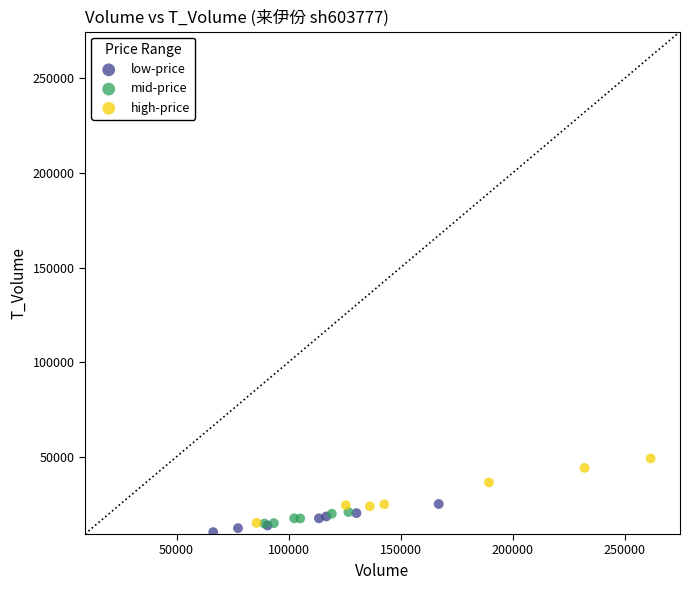

Which series contains the highest Y value?

high-price